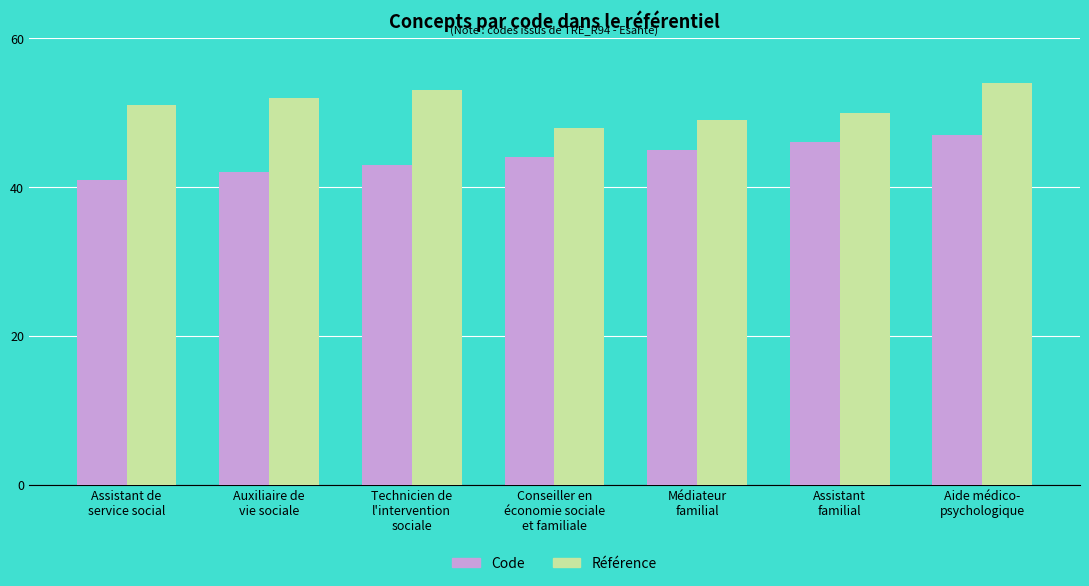

At Auxiliaire de
vie sociale, list the series in order from smallest to largest.

Code, Référence